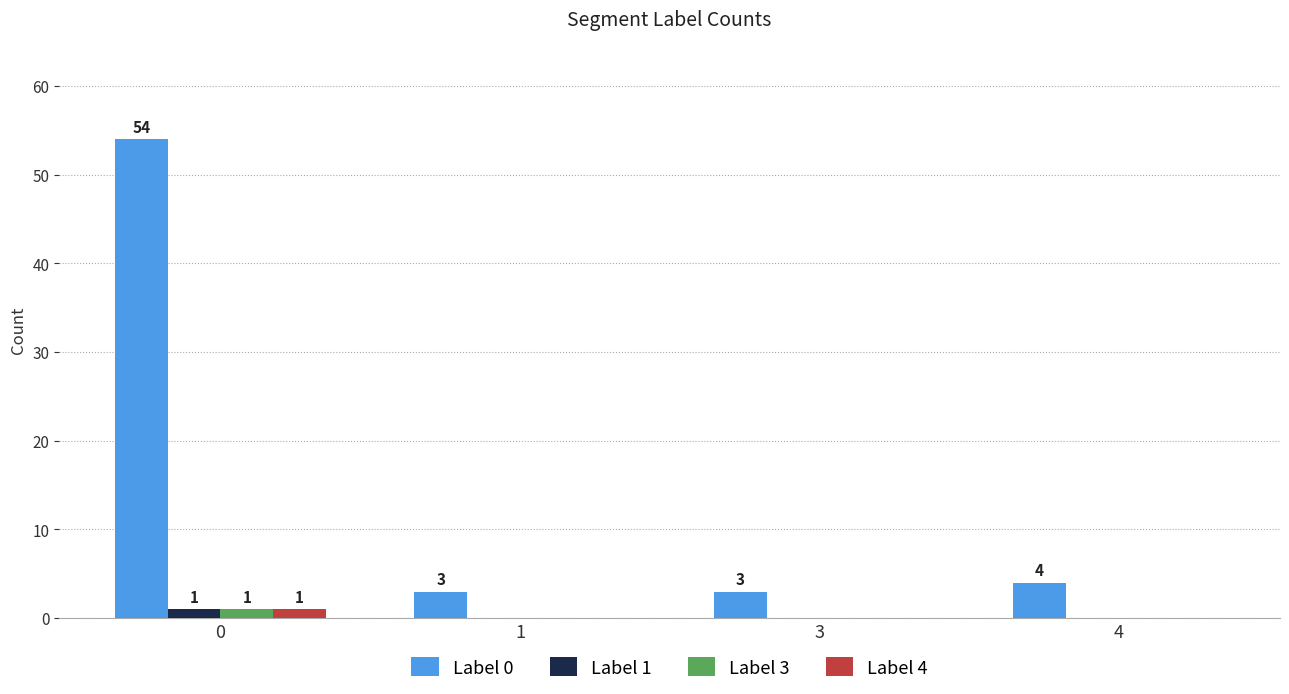

Is the value of Label 0 at 3 greater than the value of Label 3 at 0?

Yes